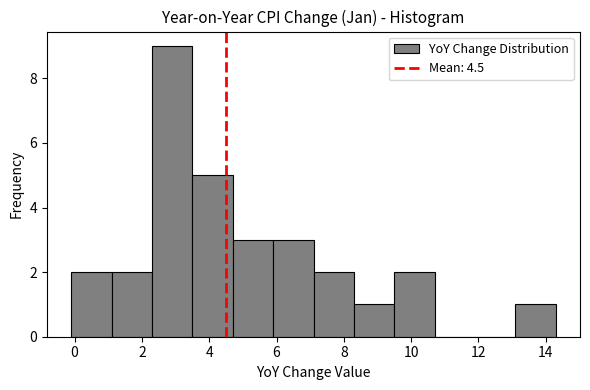

What is the height of the bar covering 5.9 to 7.1 on the x-axis? Neither the bar edges nor the heights are printed on the chart, so give them approximately, as read against the axes.

3